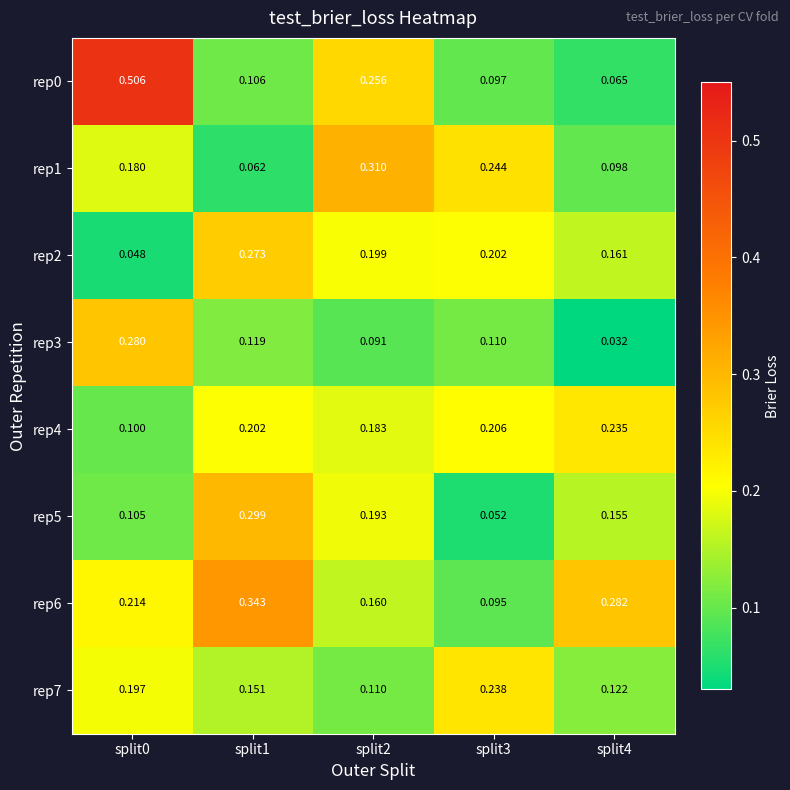

Is the value of rep6 at split3 greater than the value of rep7 at split3?

No